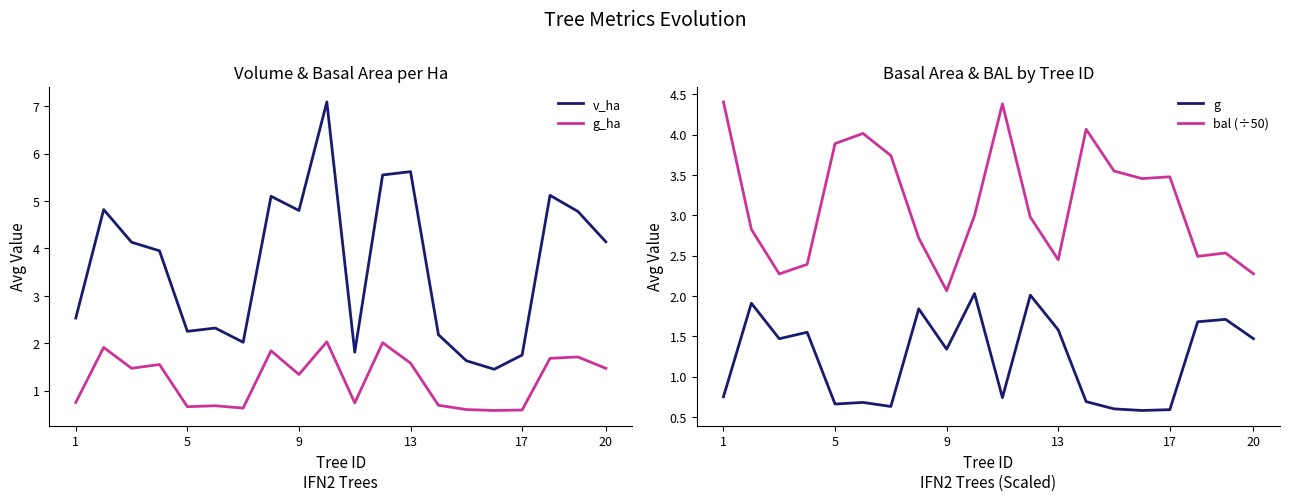

What is the lowest value of the g_ha series?

0.6